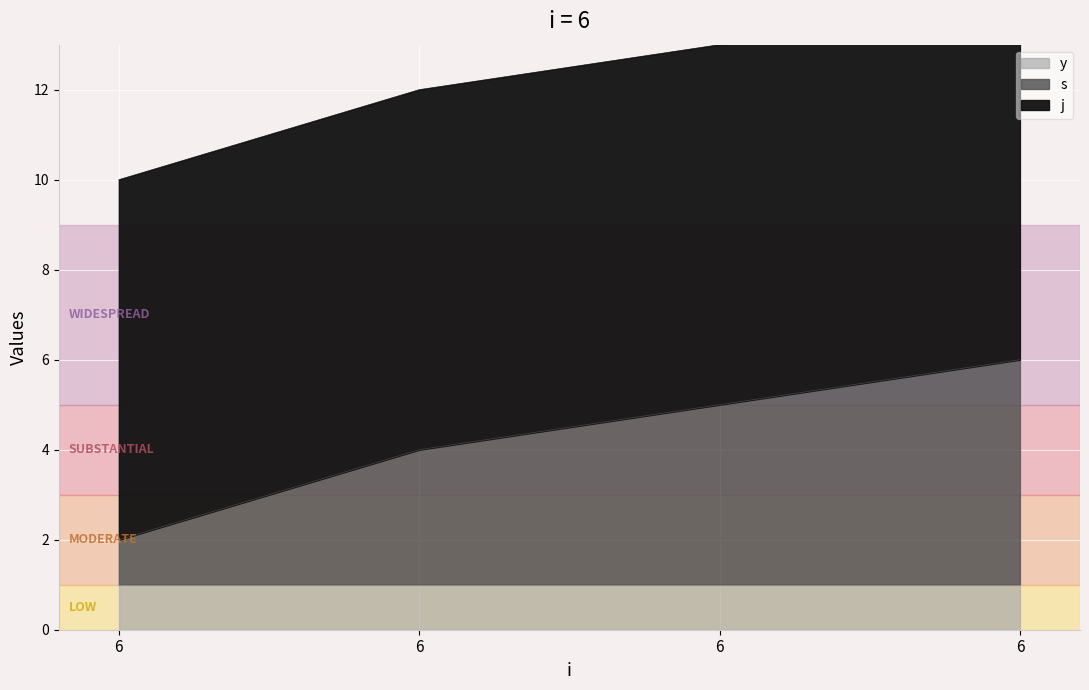

Reading left to right, transcribe all the data shown in this chart.

s: 6=1	6=3	6=4	6=5
j: 6=8	6=8	6=8	6=8
y: 6=1	6=1	6=1	6=1